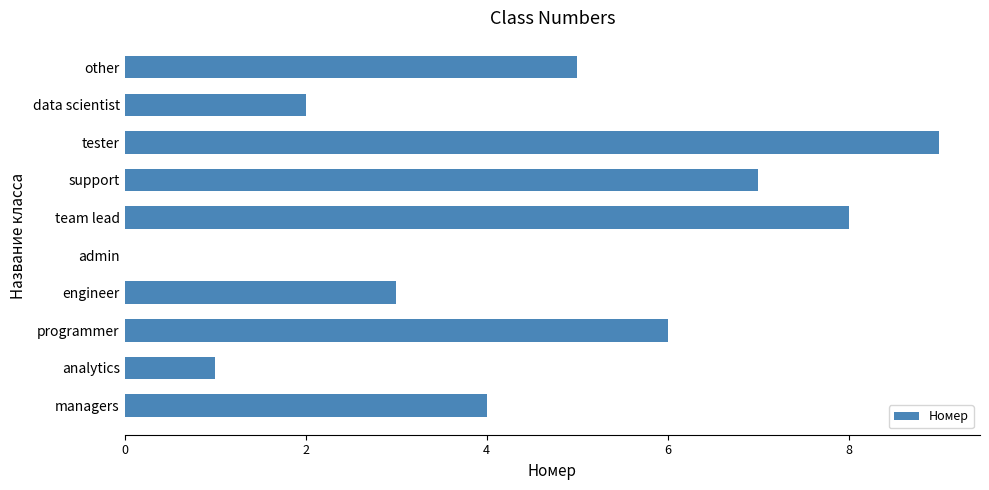

The chart shows a value of 1 at analytics. True or false?

True